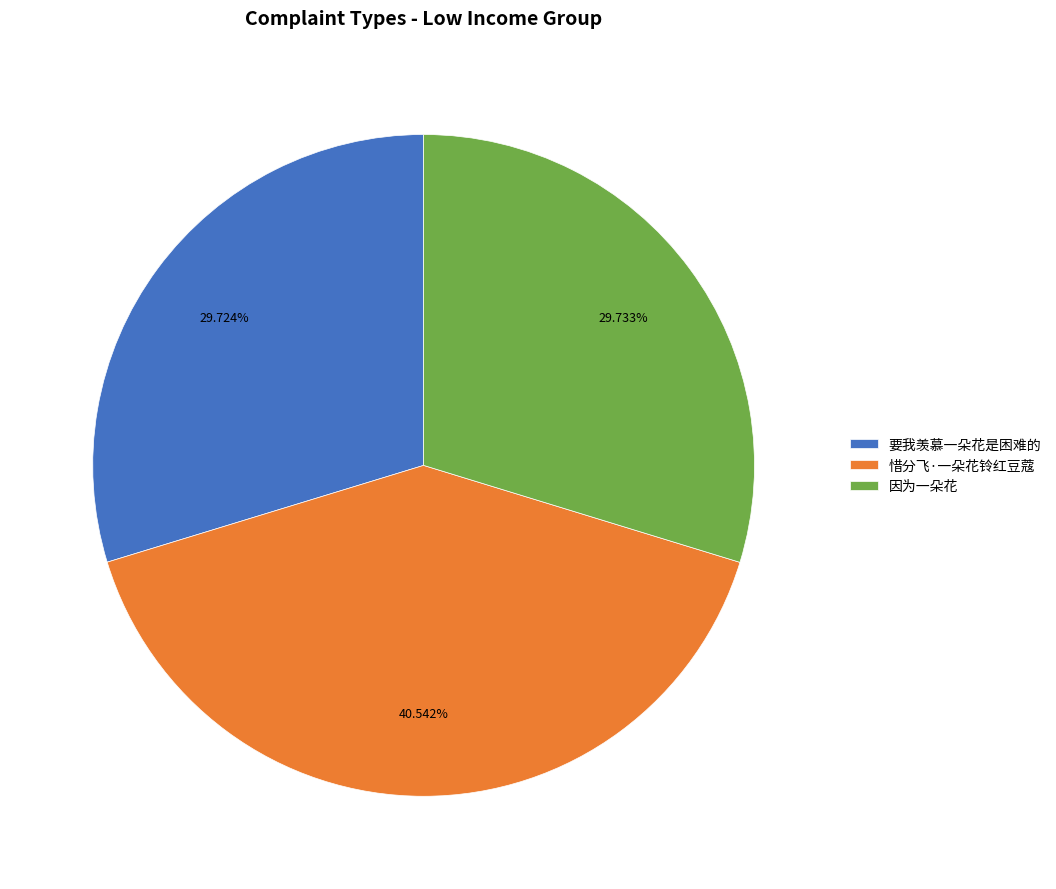

The 因为一朵花 slice represents 39% of the pie. True or false?

False